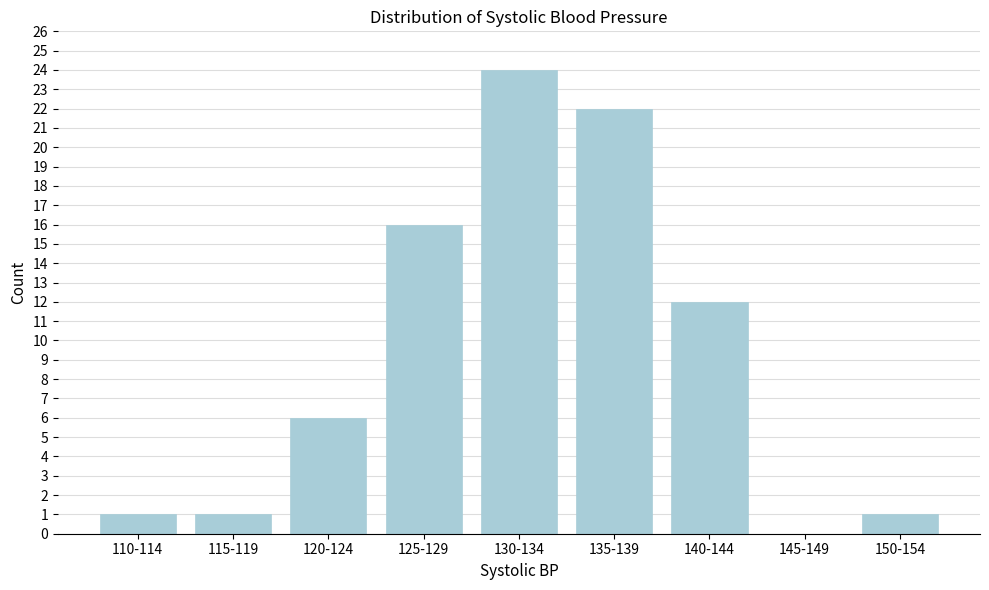

Reading right to left, list all the values displayed in this chart.

150-154=1	145-149=0	140-144=12	135-139=22	130-134=24	125-129=16	120-124=6	115-119=1	110-114=1